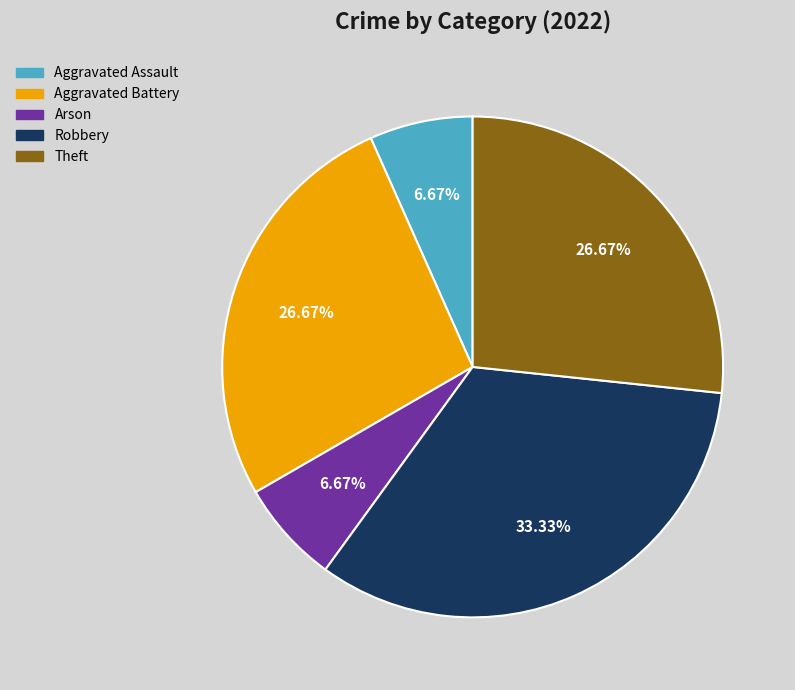

Does Aggravated Battery account for over 50% of the chart?

No